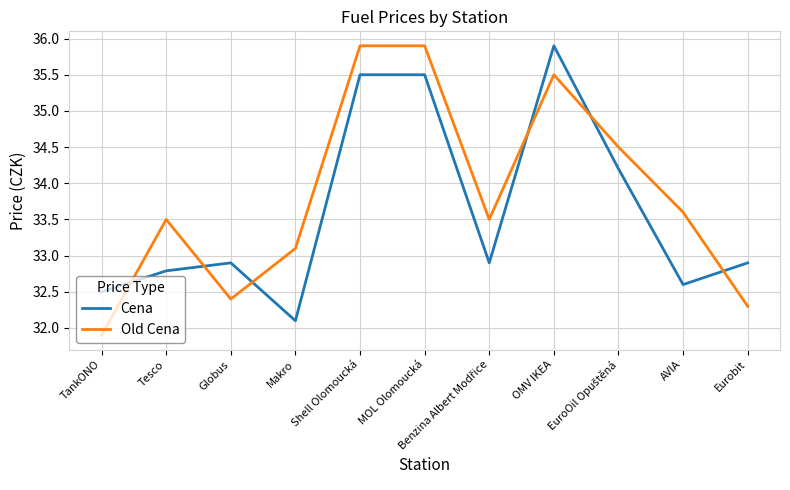

What is the difference between the maximum and minimum values in the Old Cena series?

4.0